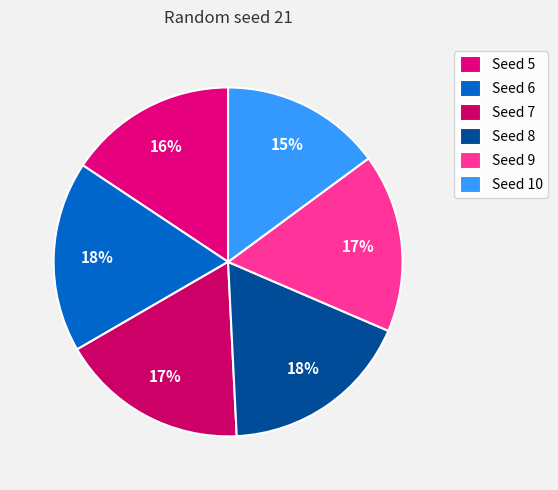

To the nearest percent, what is the average slice percentage?

17%